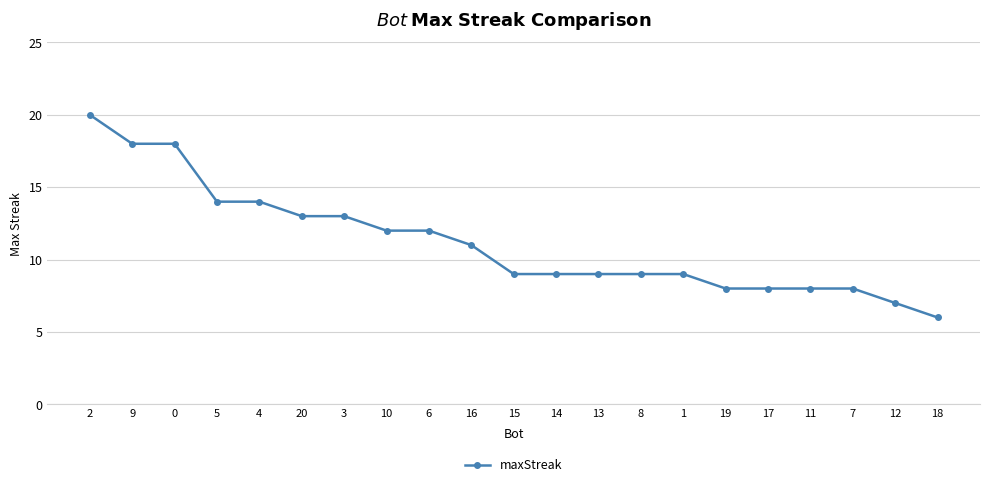

At which label does the data first exceed 9?

2